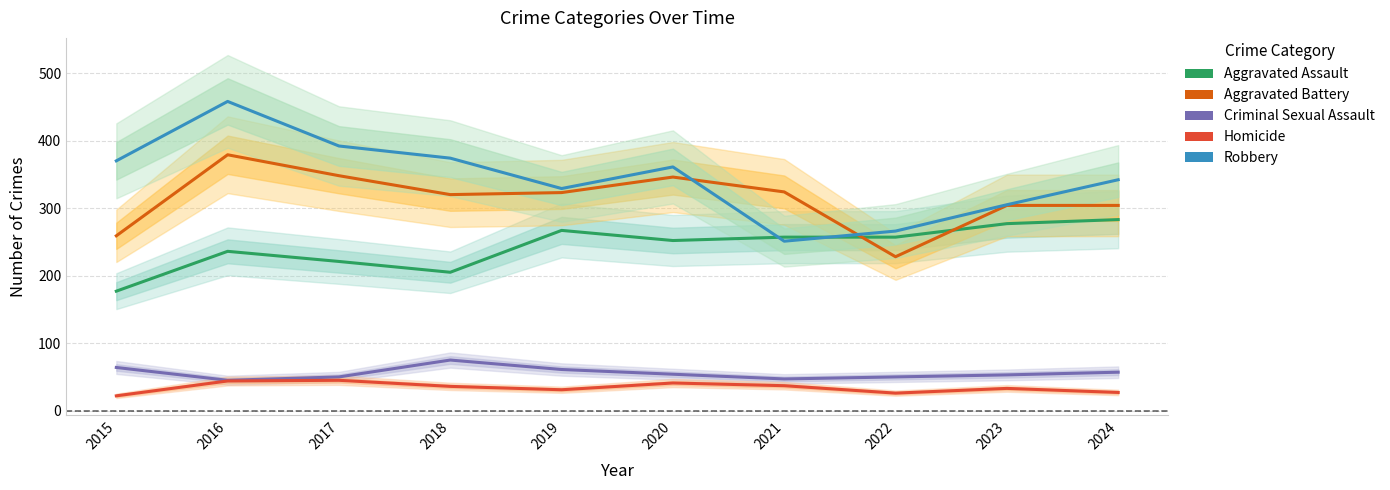

What is the difference between the second highest and second lowest values in the Criminal Sexual Assault series?

17